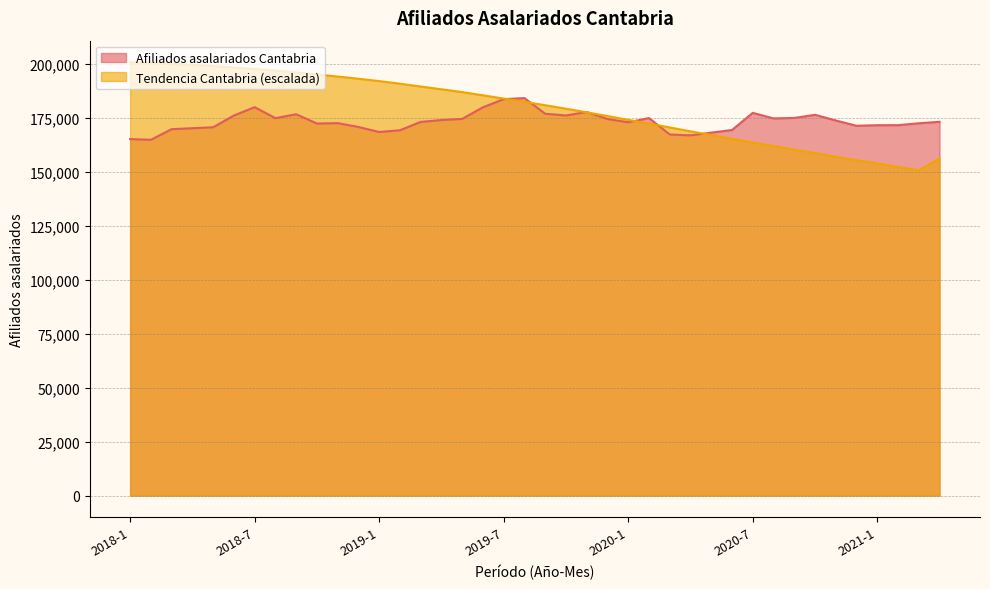

What position from the left is 2020-1?

25